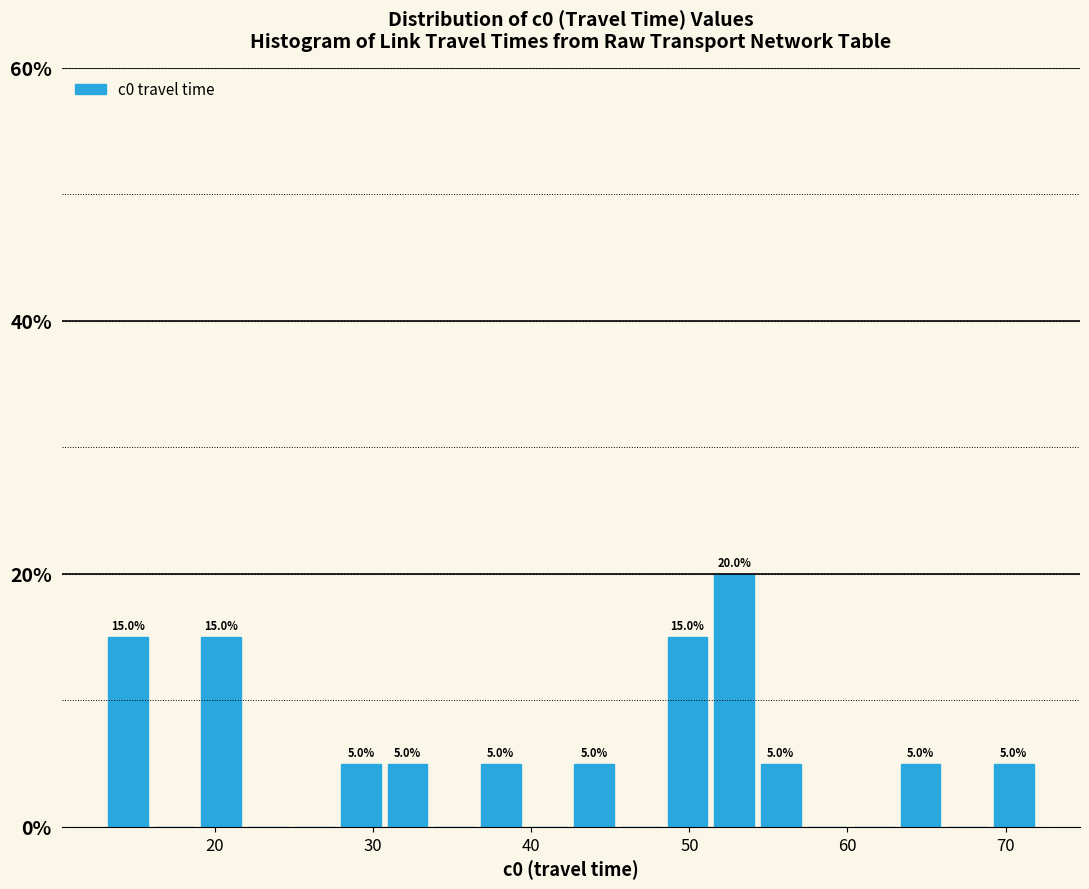

Read against the x-axis, roughly where is the centre of the tallest bar?

53